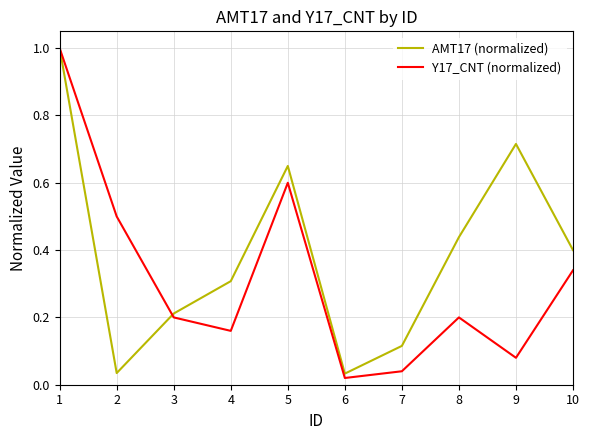

What are all the series names shown in the legend?

AMT17 (normalized), Y17_CNT (normalized)